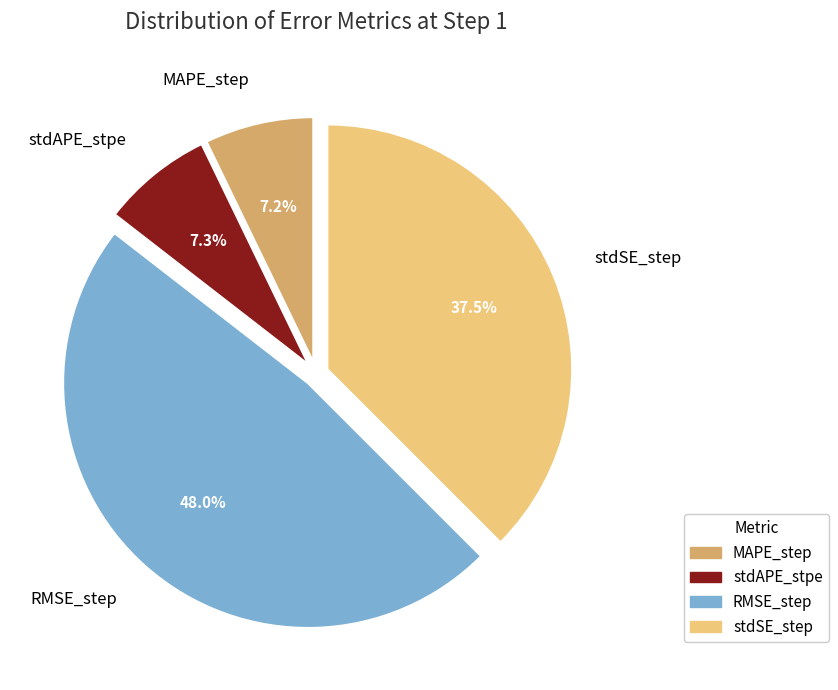

Do RMSE_step and stdAPE_stpe together represent more than half of the pie?

Yes